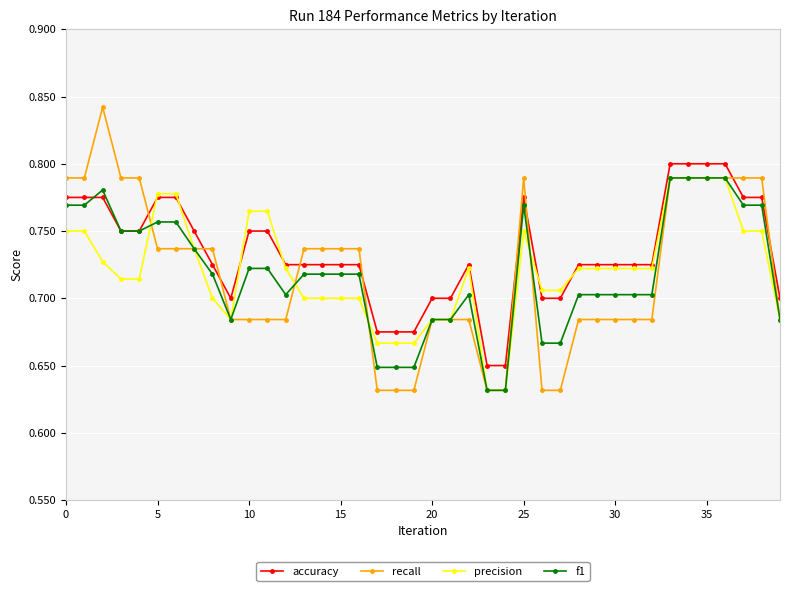

True or false: f1 has more than 2 points higher than both neighbors.

True